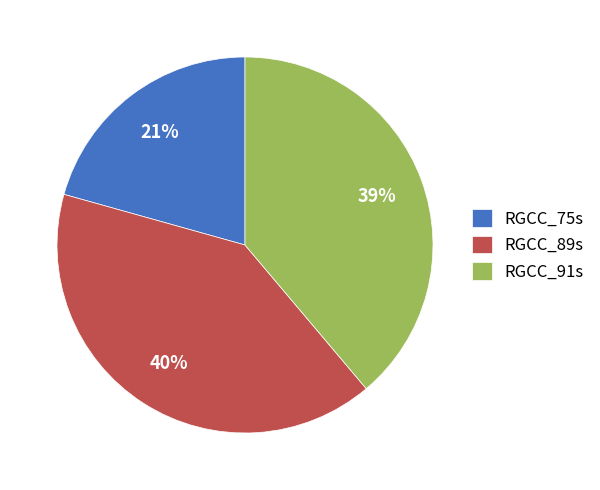

True or false: RGCC_75s accounts for 21% of the total.

True